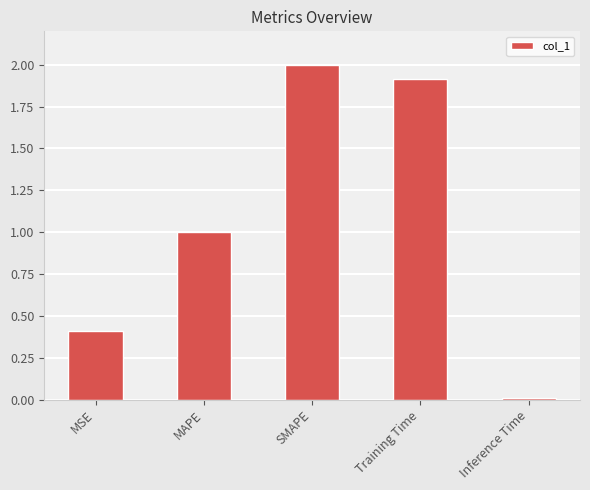

Is it true that the value at SMAPE is 2.8?

False